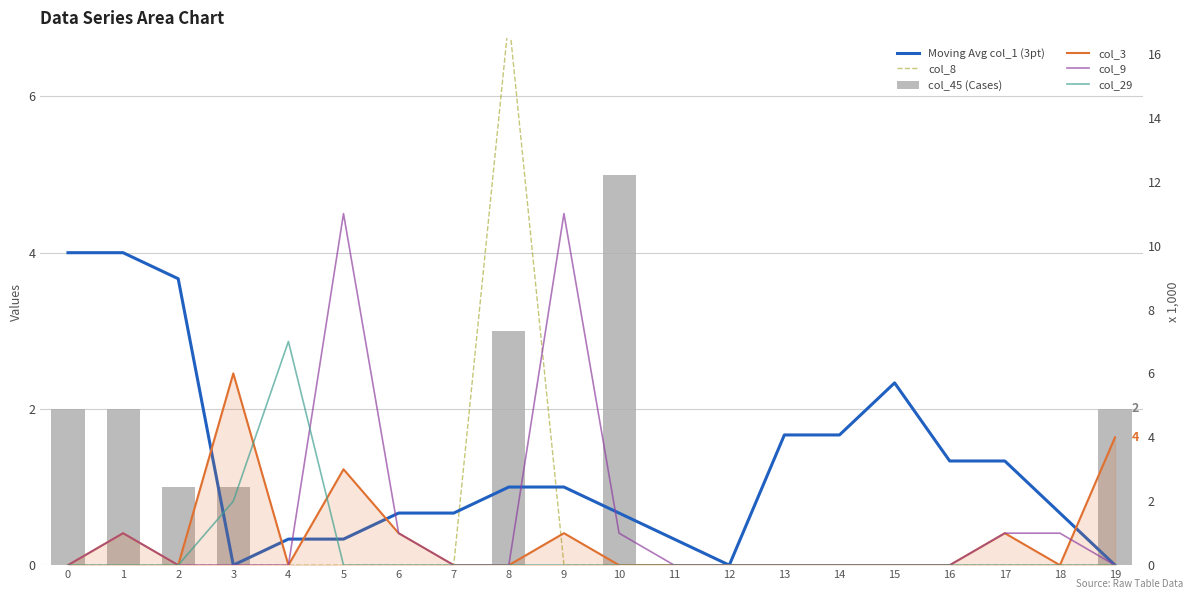

What is the value of the Moving Avg col_1 (3pt) bar at the 7th from the left?

0.7